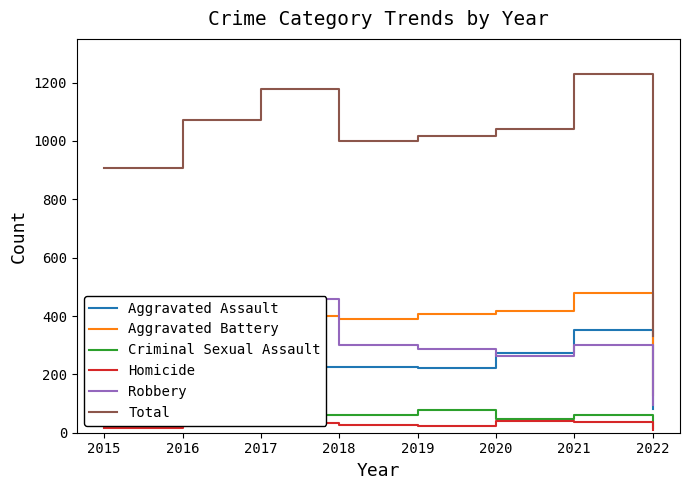

What is the maximum value shown in the chart?

1231